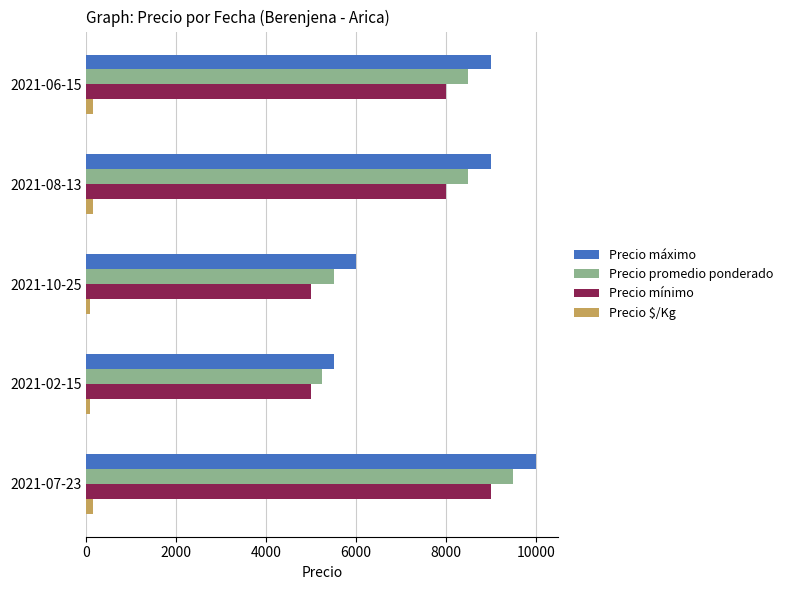

What is the average value of the Precio promedio ponderado series?

7450